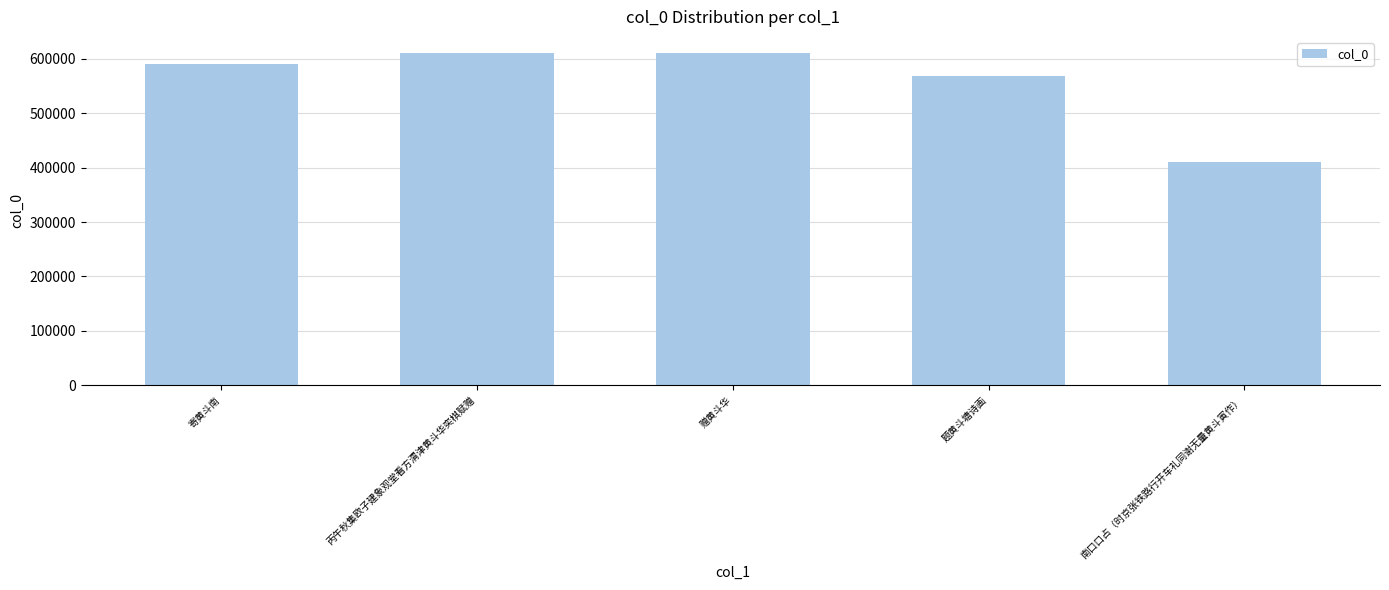

What is the label of the 2nd bar from the right?

题黄斗塘诗画